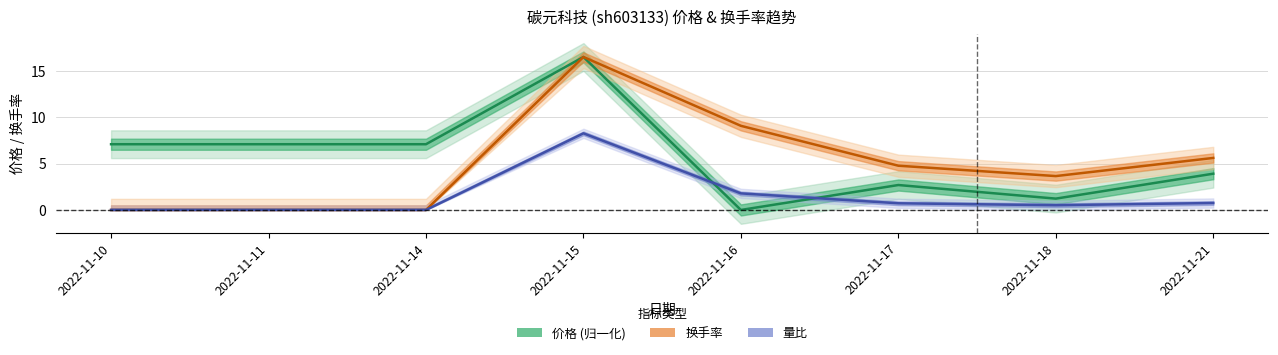

At which category does 量比 reach its first local valley?

2022-11-18